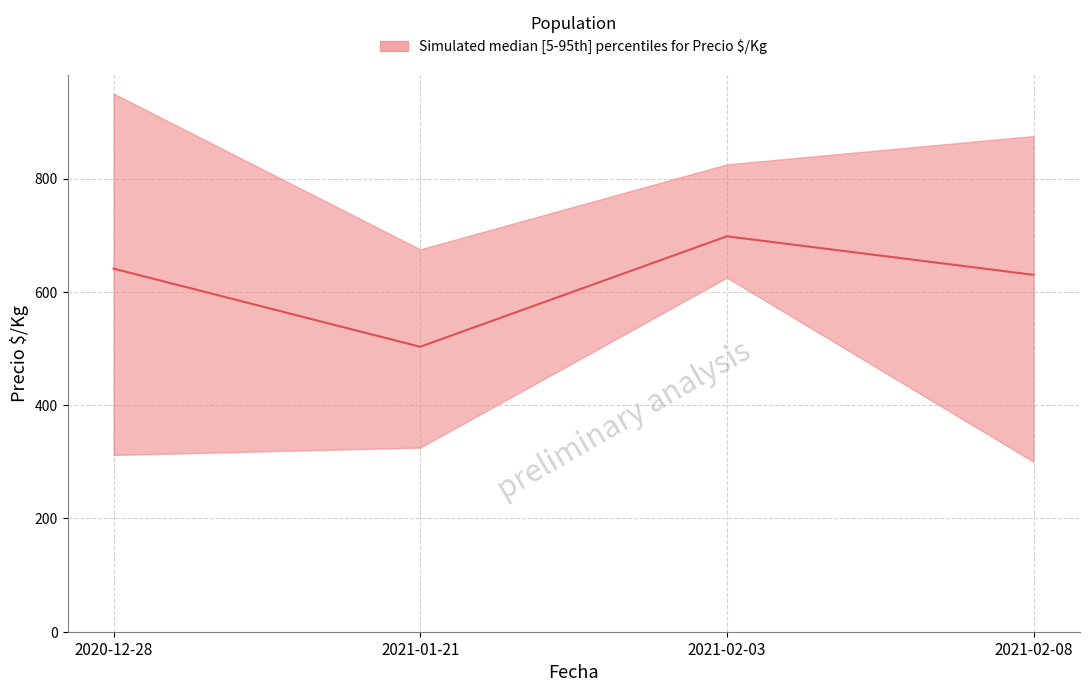

What is the label of the 2nd point from the left?

2021-01-21